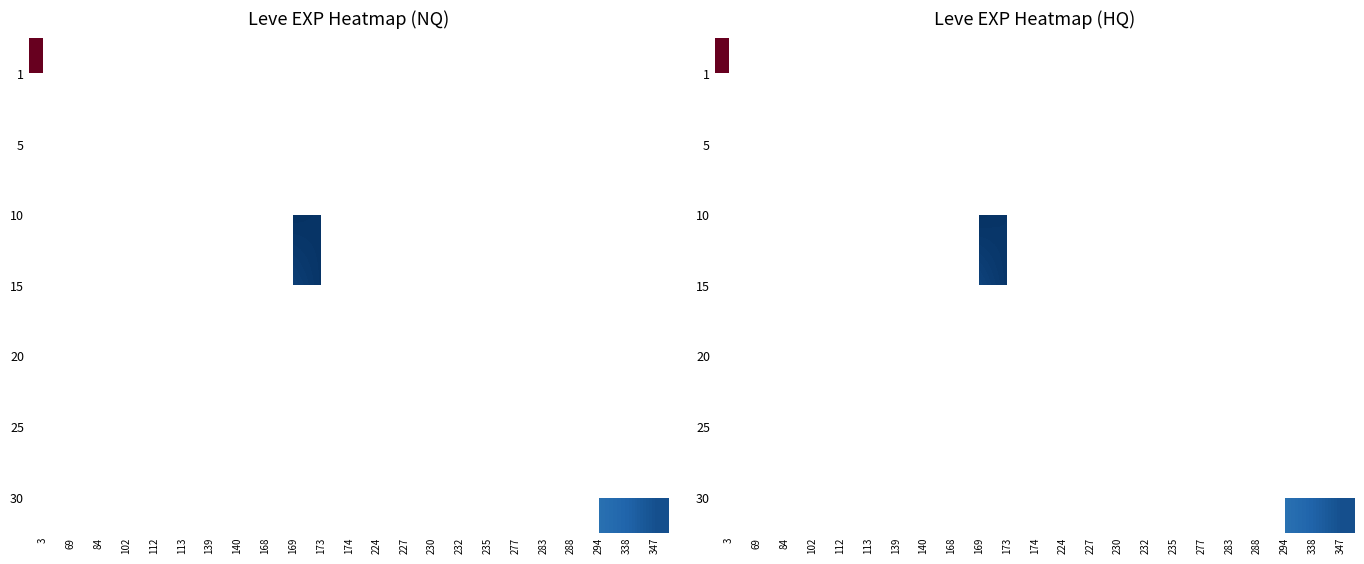

The value of 1 at 3 is 562.9. True or false?

True